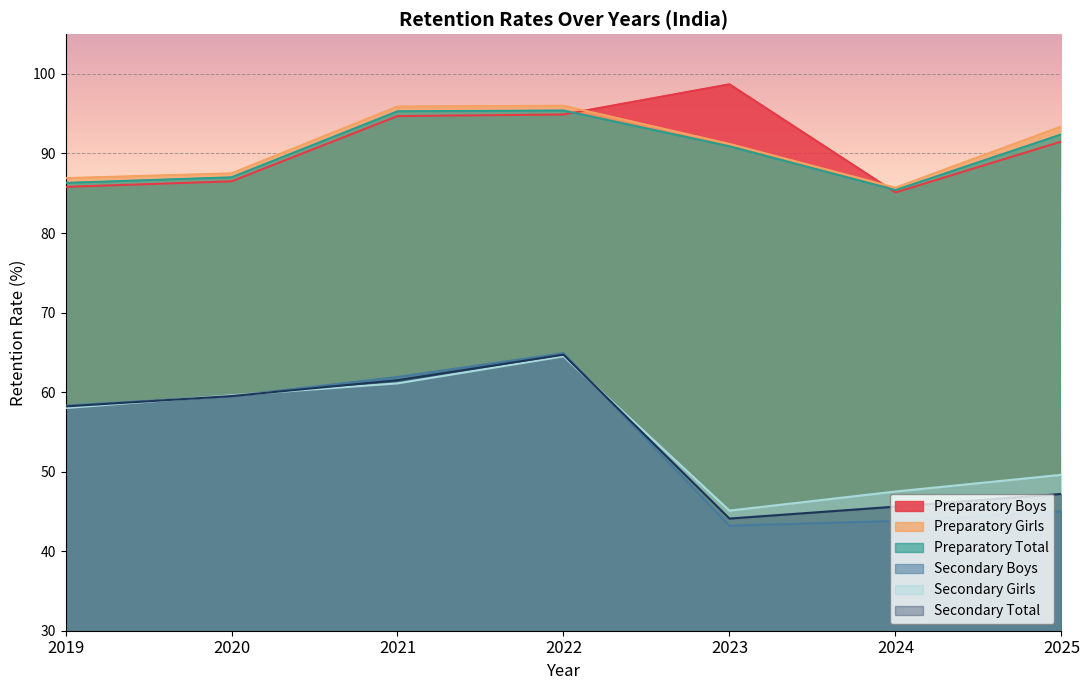

How many intersections are there between Preparatory Girls and Preparatory Boys?

2